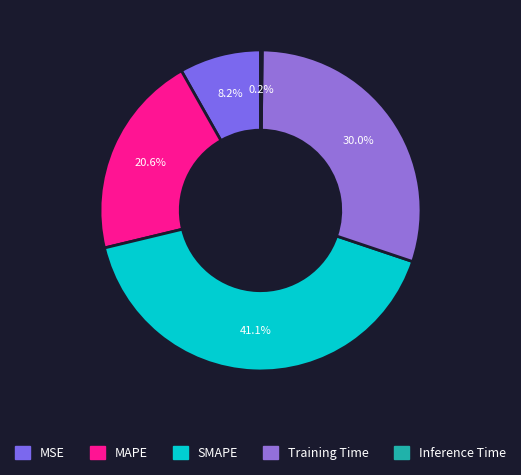

Rank the categories by value from lowest to highest.

Inference Time, MSE, MAPE, Training Time, SMAPE